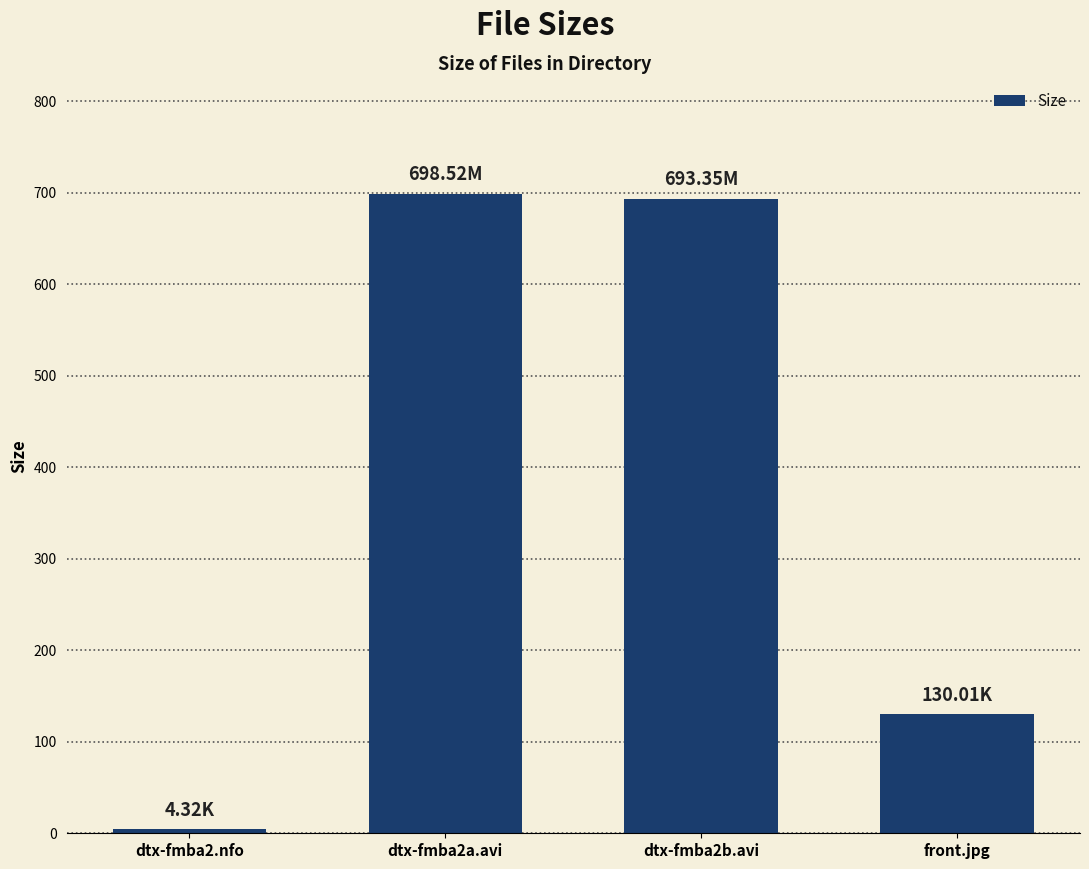

What is the smallest value displayed?

4.3